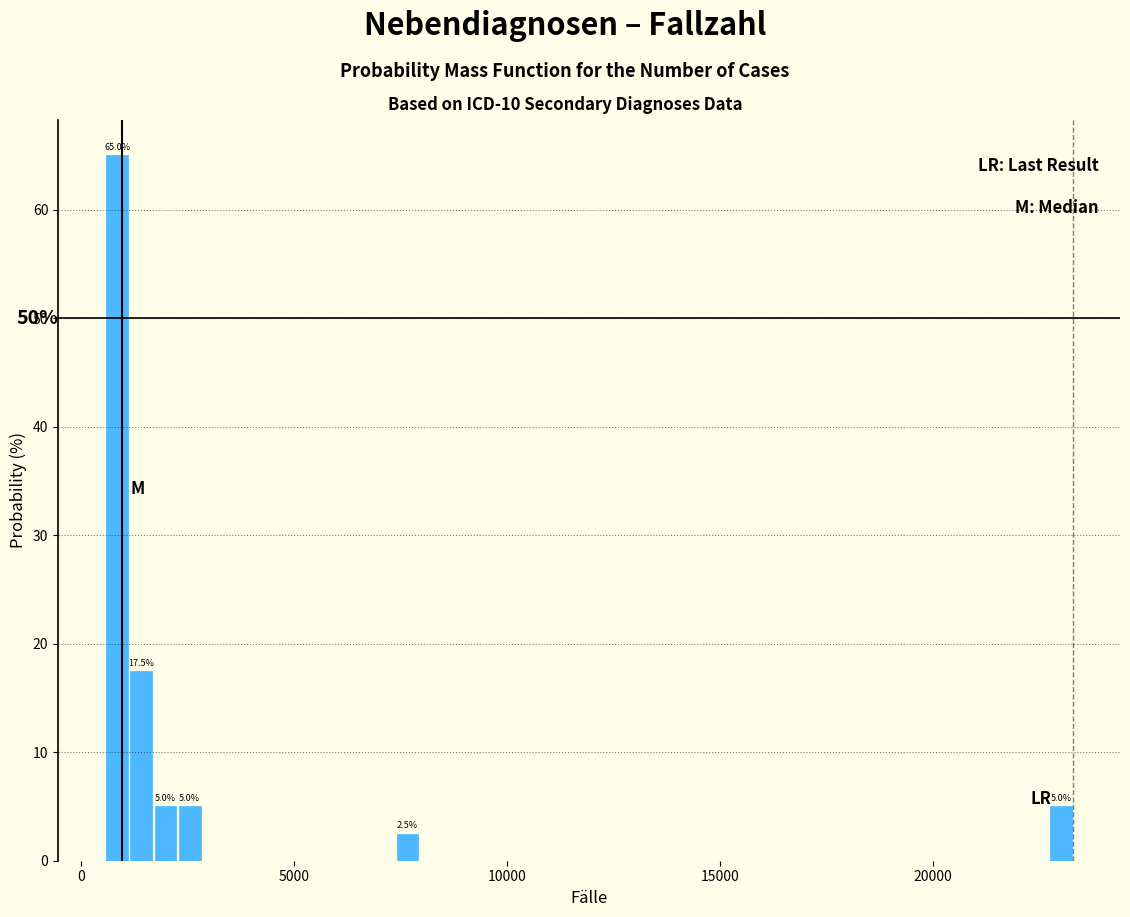

Read against the x-axis, roughly where is the centre of the tallest bar?

1000